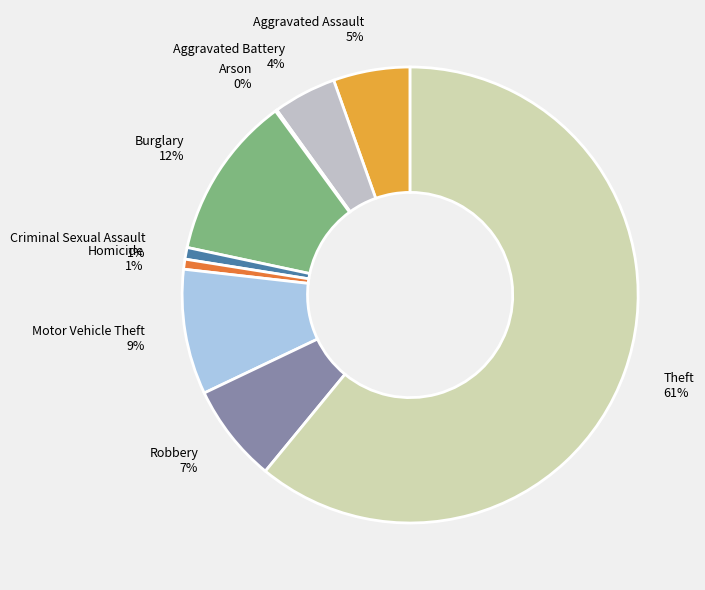

Which has a higher value, Burglary or Theft?

Theft